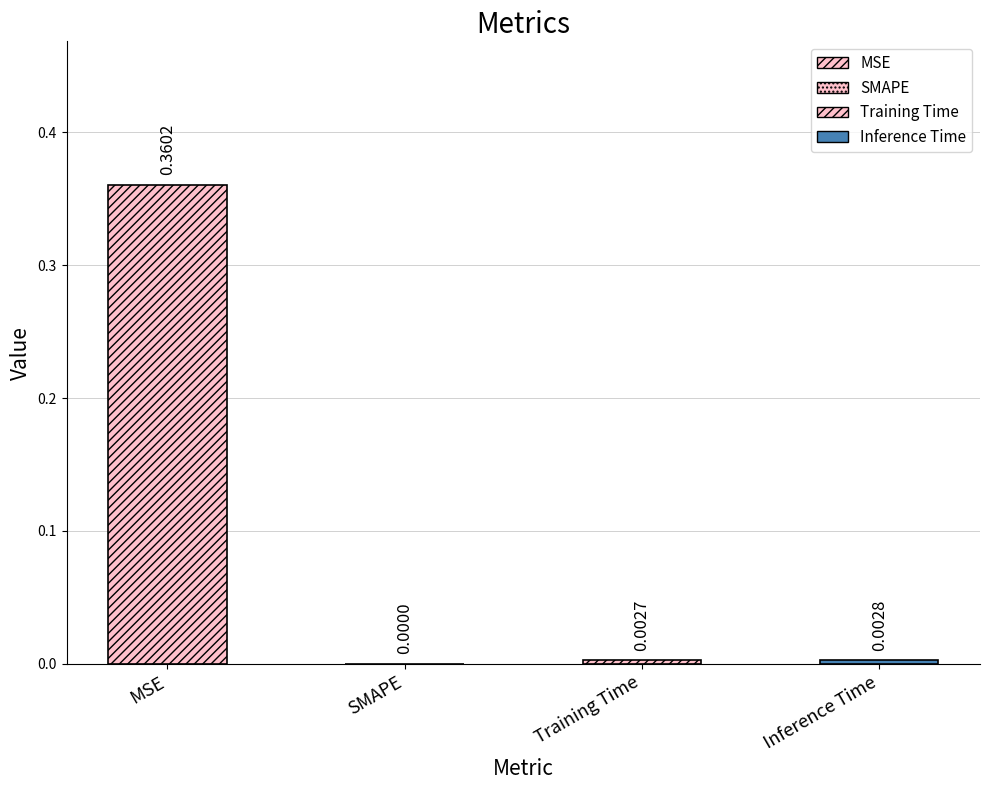

Between MSE and Inference Time, which is larger?

MSE